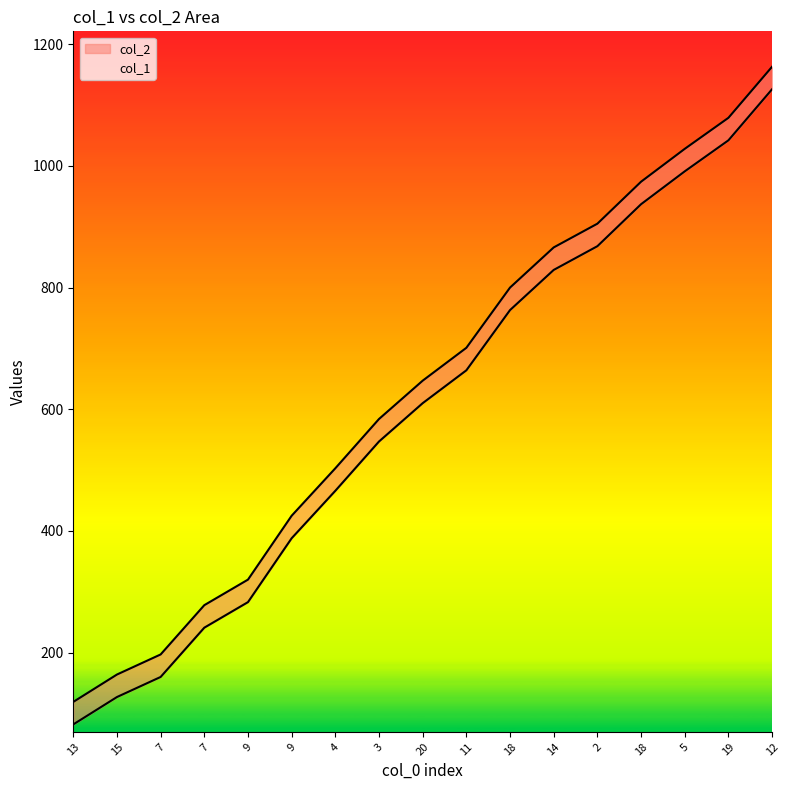

At how many categories does at least one series exceed 812?

6